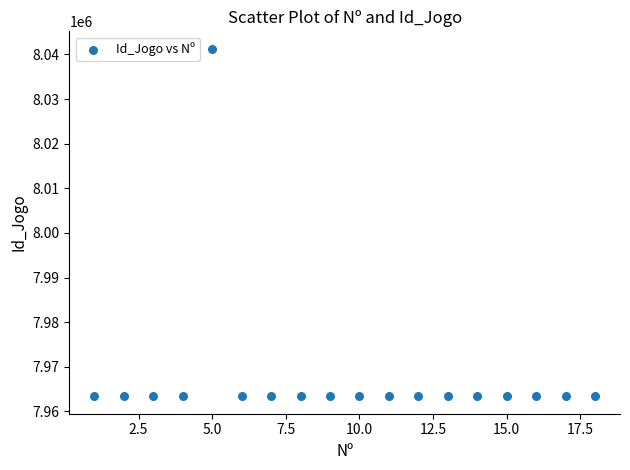

What is the range of Y values (max minus min)?

77910